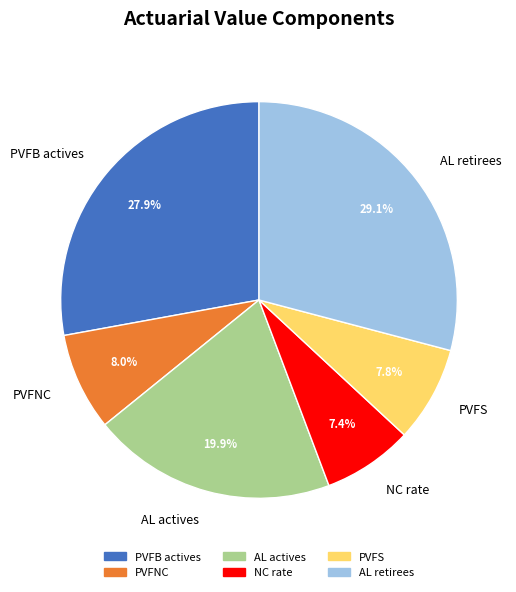

What percentage is NOT represented by AL actives?

80.1%